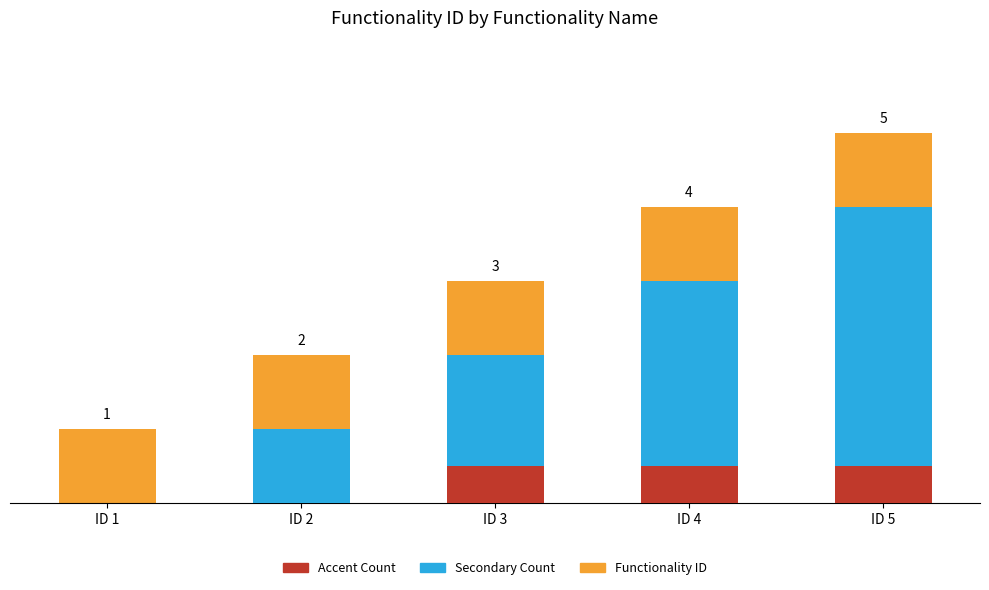

The Secondary Count series shows 3.0 at ID 4. True or false?

True